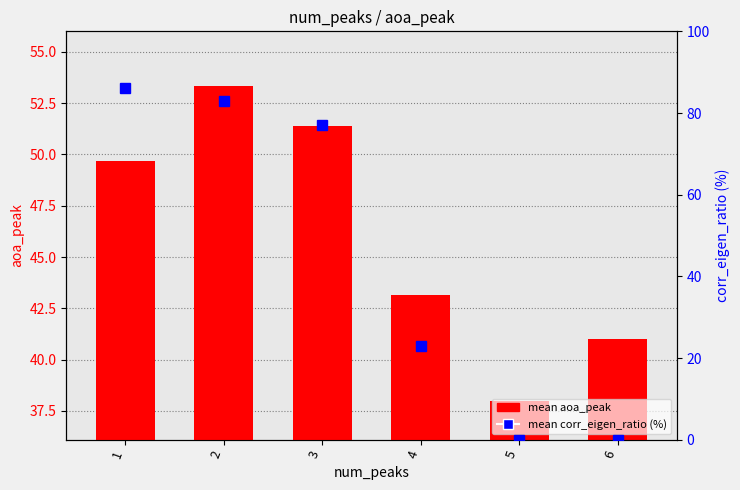

How many values in the mean aoa_peak series are below 49?

3